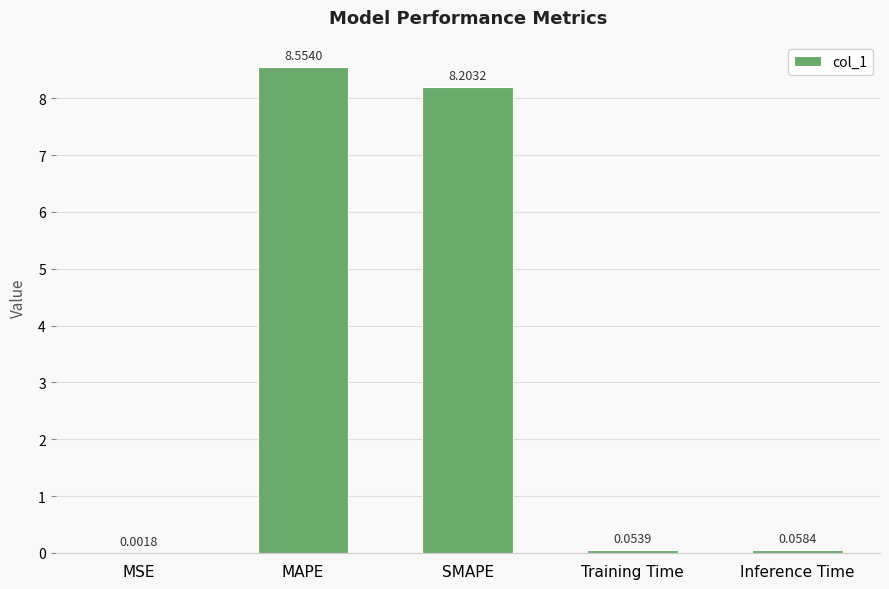

What is the sum of all values?

16.9